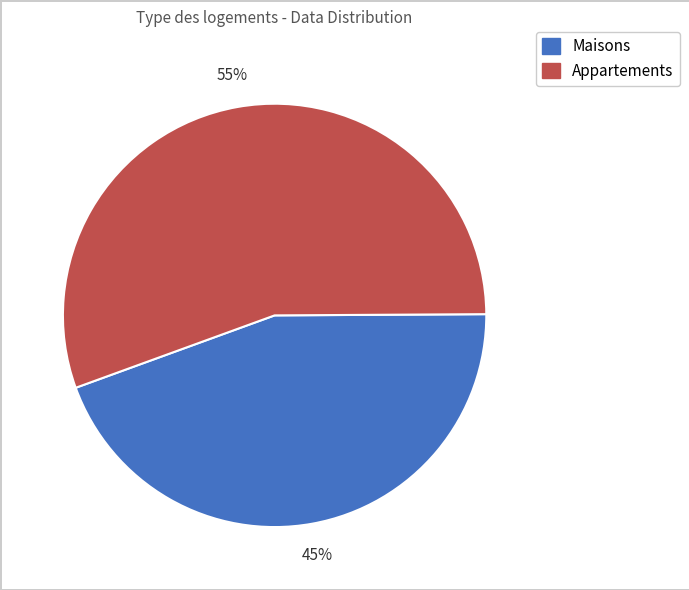

How many slices are in this pie chart?

2